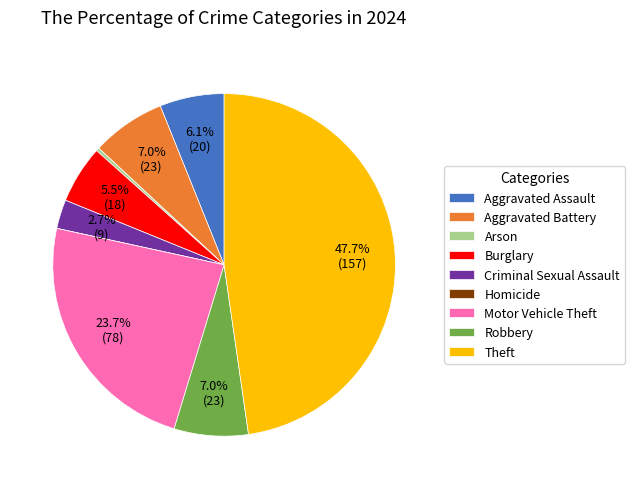

To the nearest percent, what is the difference between the Arson and Theft slice percentages?

47%